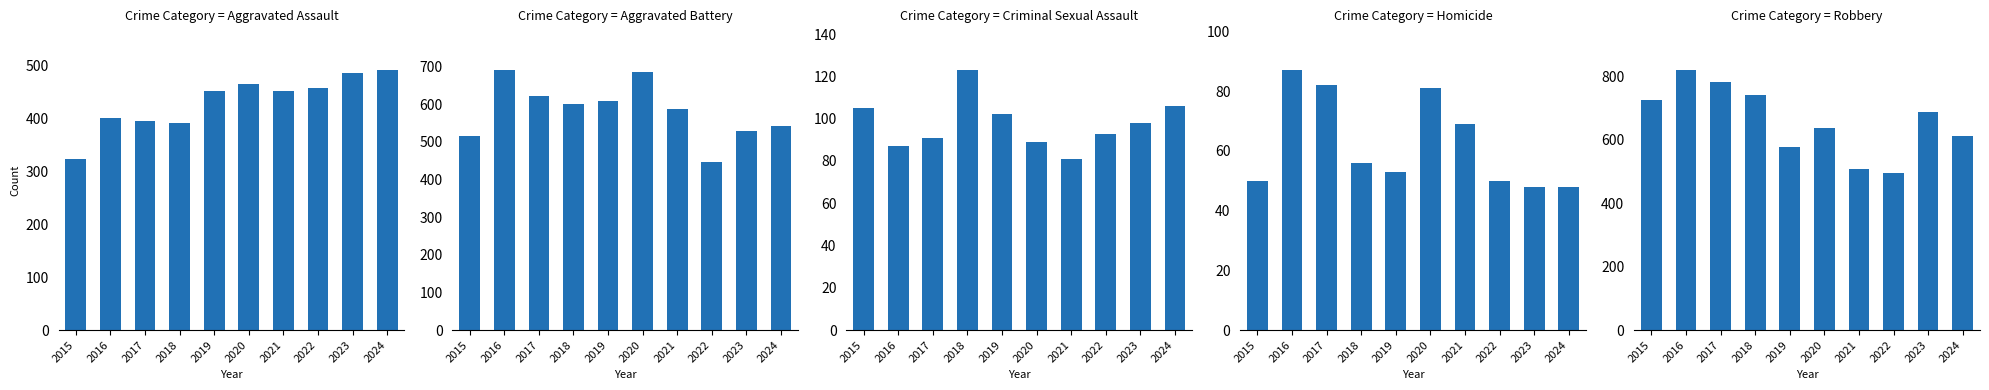

Rank the series at 2020 from lowest to highest value.

Homicide, Criminal Sexual Assault, Aggravated Assault, Robbery, Aggravated Battery